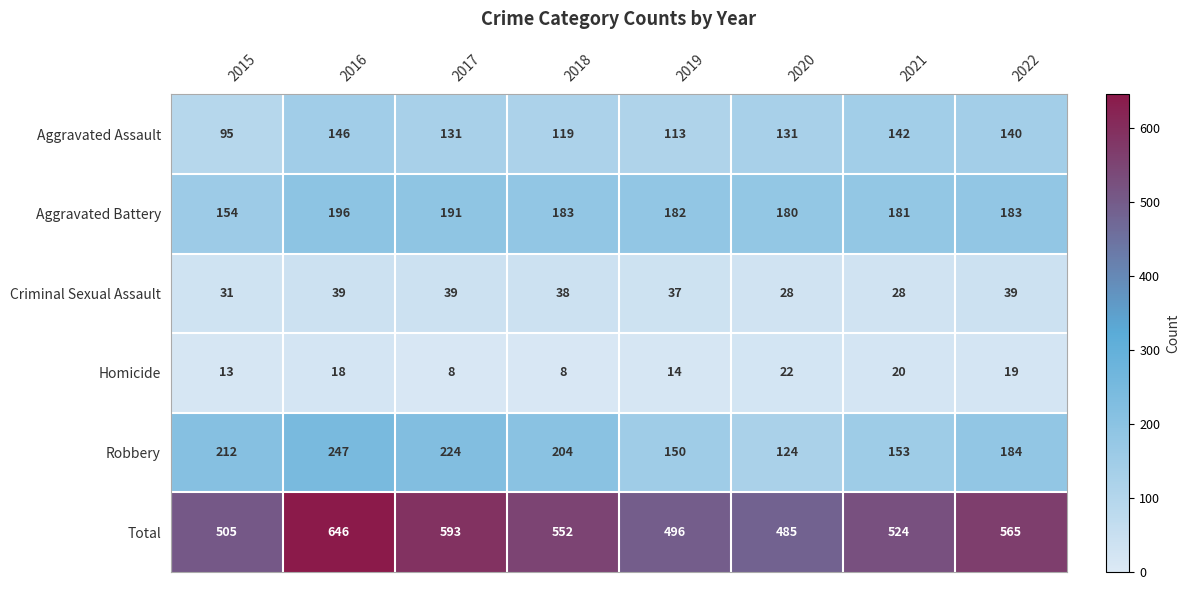

What is the minimum value shown in the chart?

8